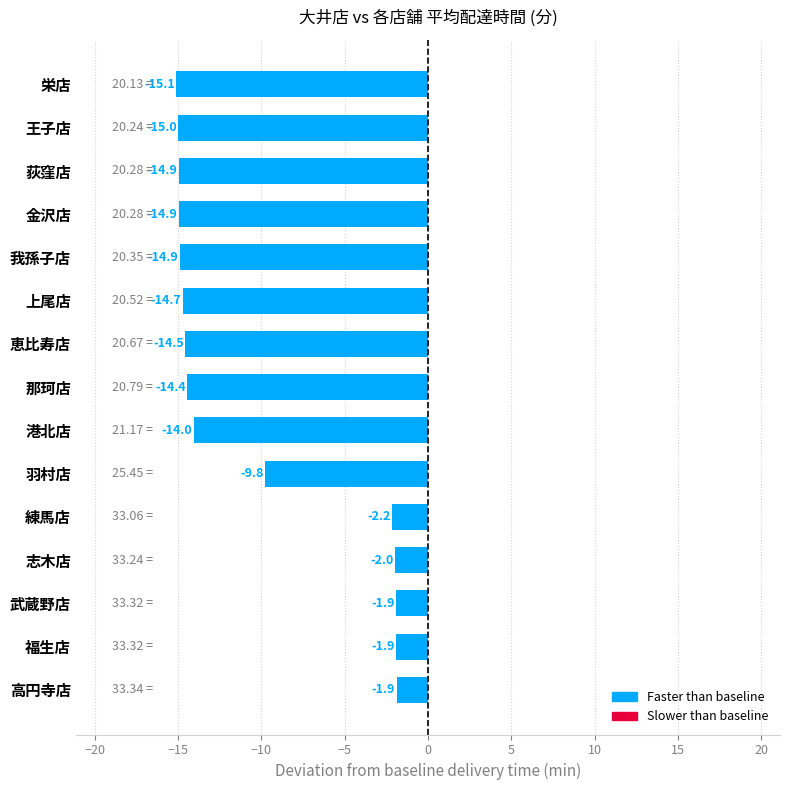

Does the chart contain any negative values?

Yes